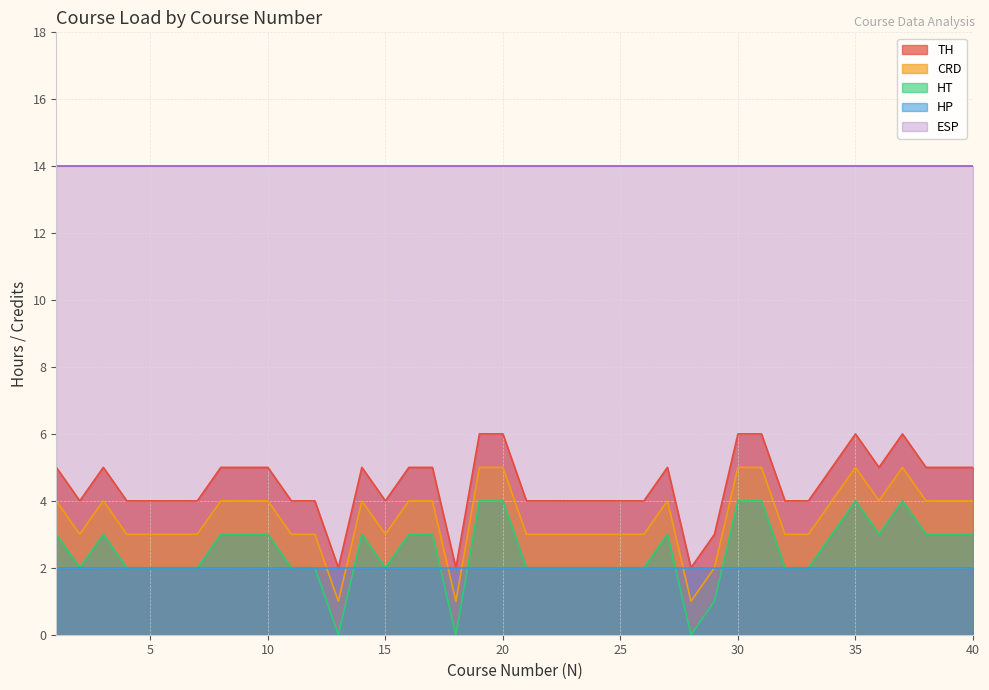

What is the total value across all series at 35?

31